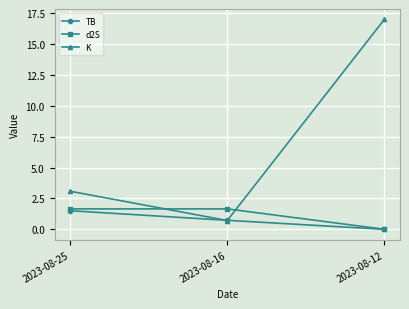

What is the value of the K point at the 3rd from the left?

17.0